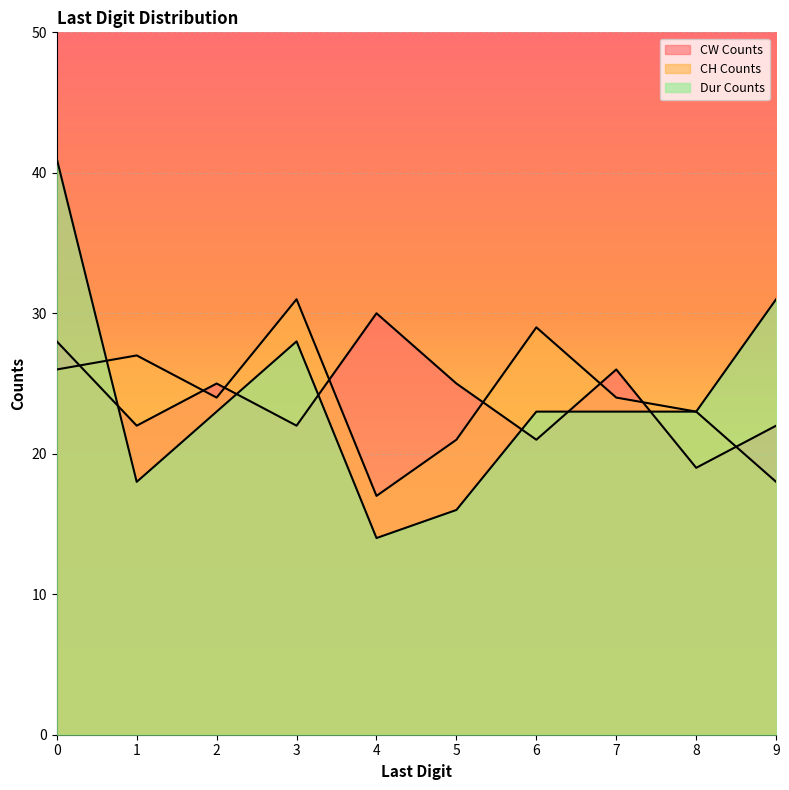

Where is CH Counts nearest to the value 24?

2